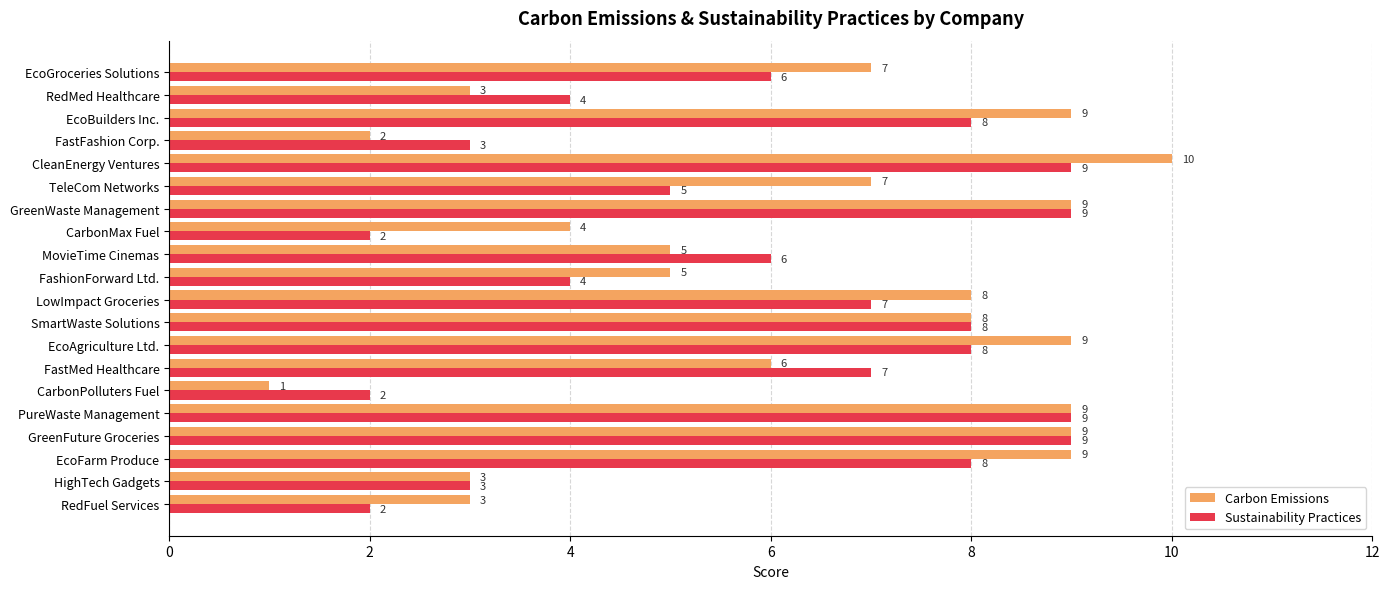

Which label corresponds to the smallest value in the chart?

CarbonPolluters Fuel